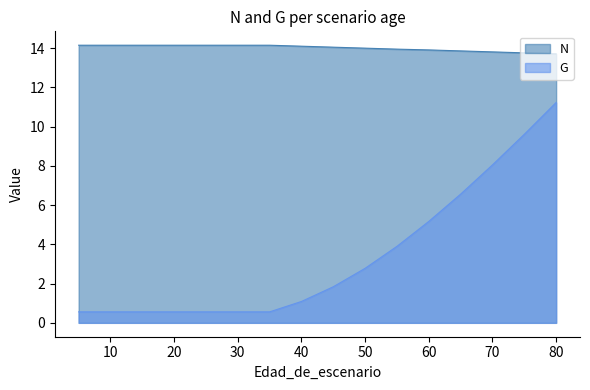

At which label is N closest to 13?

80